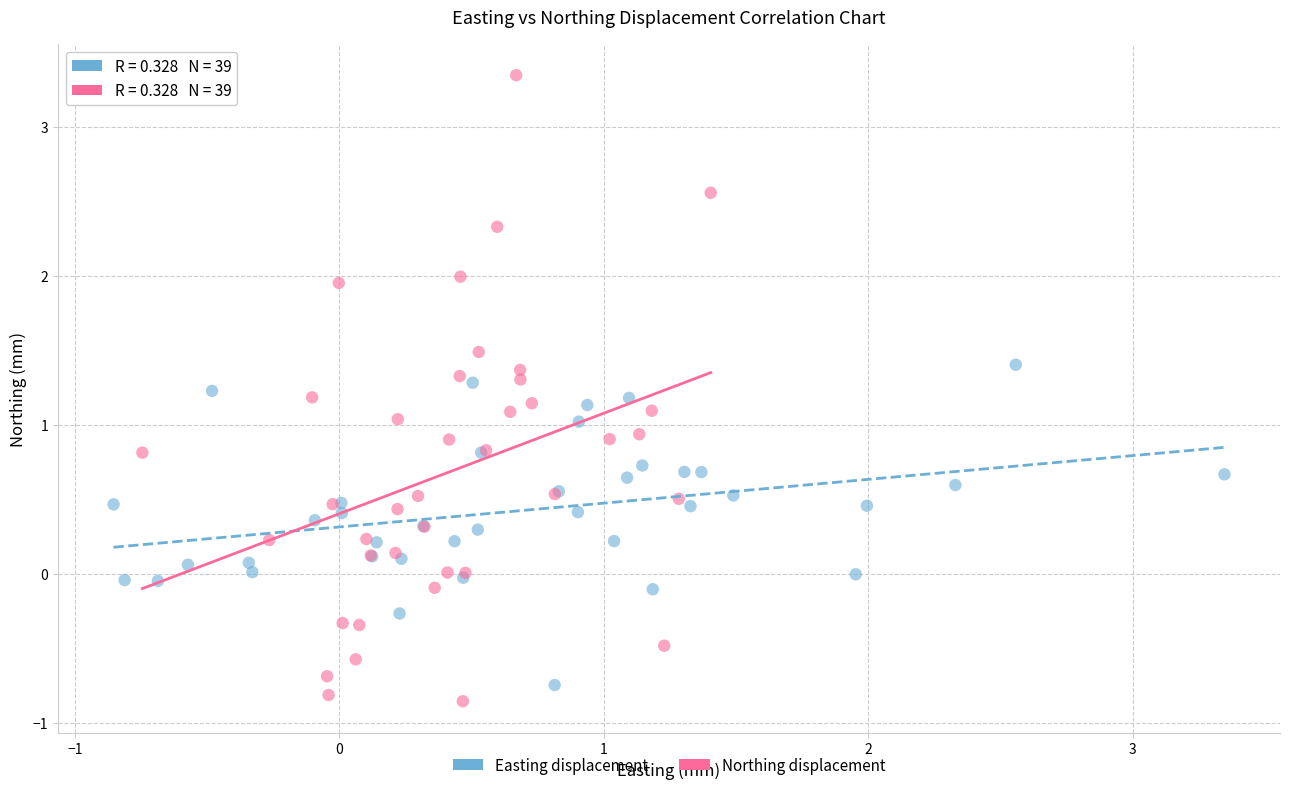

Which series has the widest spread of Y values?

Northing displacement